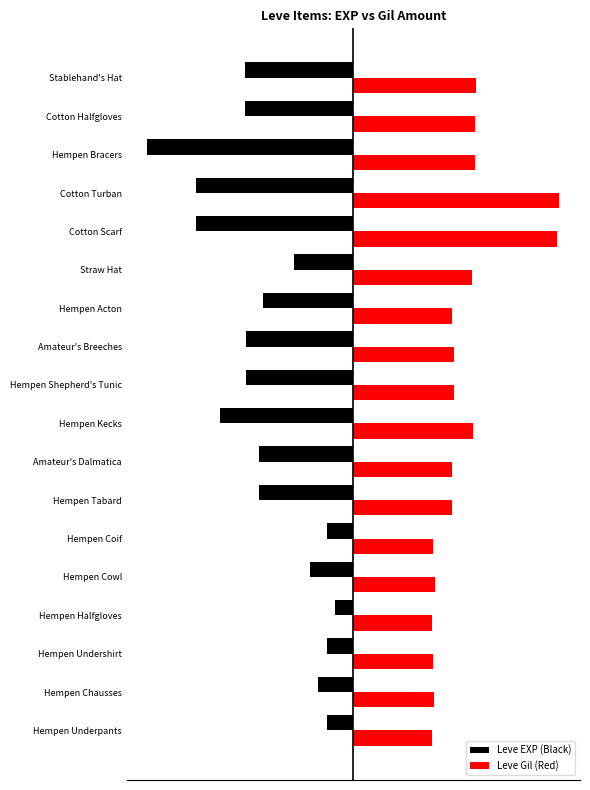

List the series in order of their overall mean, lowest first.

Leve EXP (Black), Leve Gil (Red)